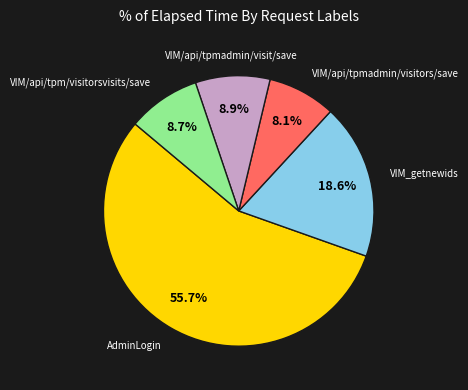

To the nearest percent, what is the difference between the largest and smallest slice percentages?

48%